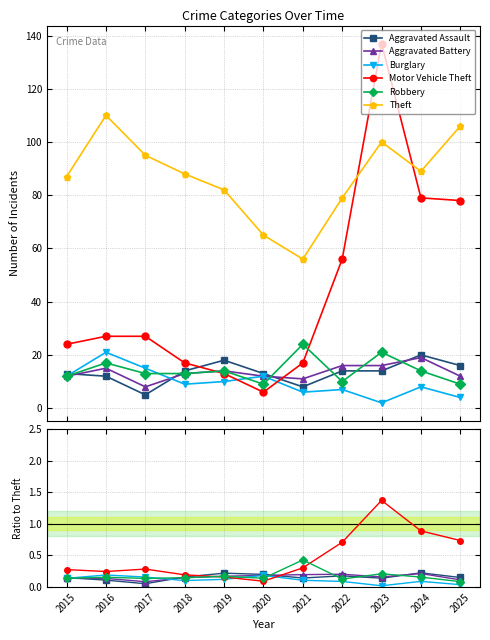

What is the average value of the Robbery series?

0.2